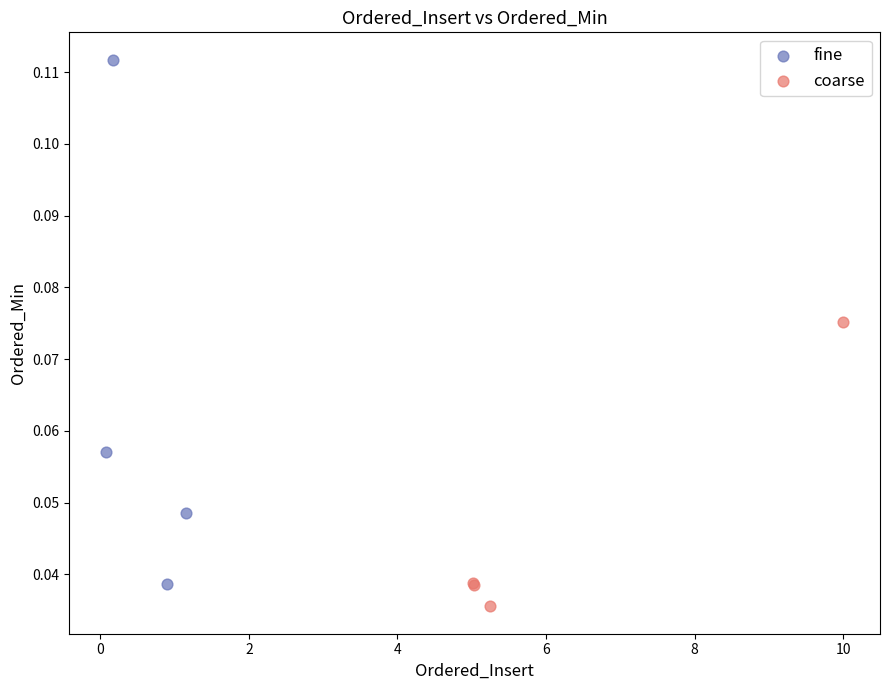

Which series has the largest Y range (max minus min)?

fine